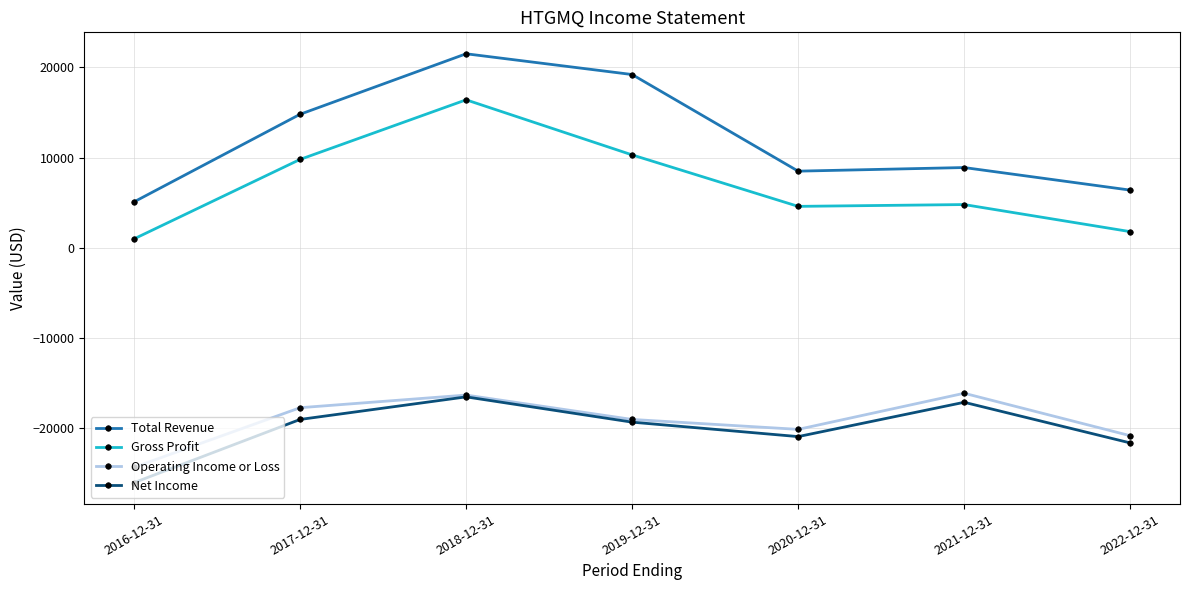

Which category has the highest value in the Total Revenue series?

2018-12-31